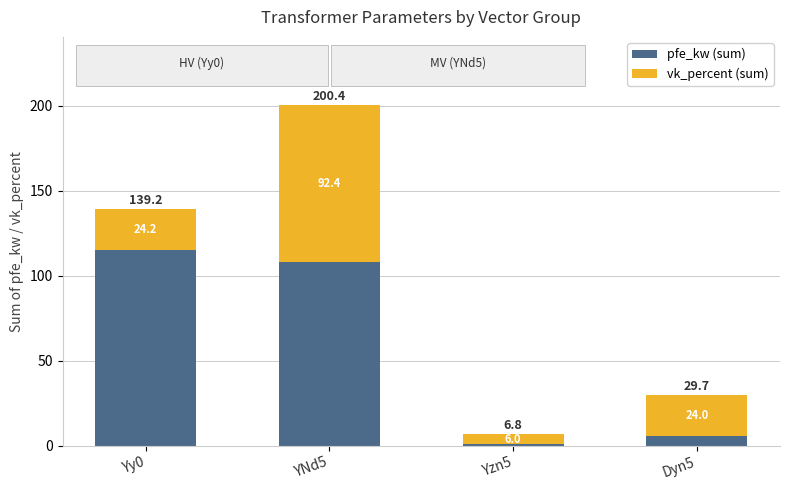

What is the sum of all pfe_kw (sum) values?

229.5